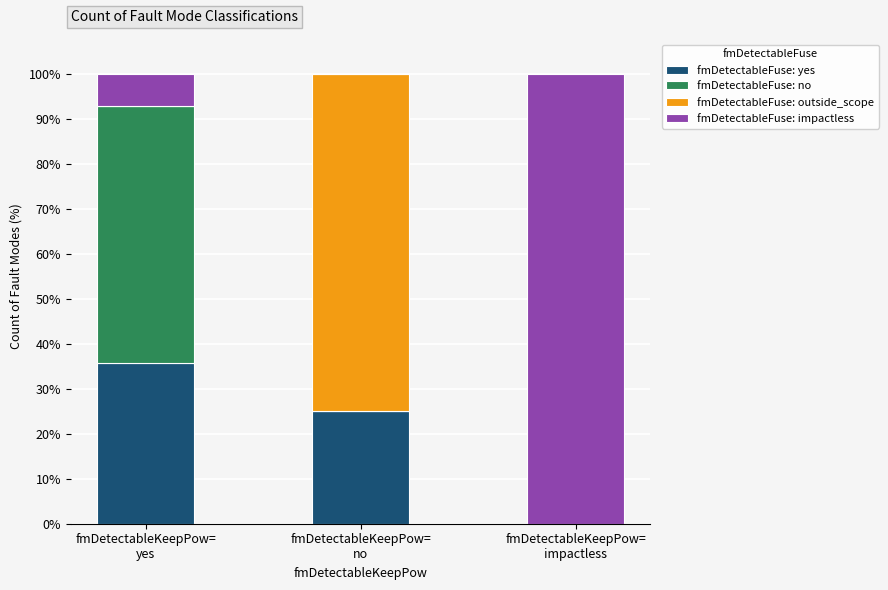

What is the difference between the fmDetectableFuse: yes values at fmDetectableKeepPow=
yes and fmDetectableKeepPow=
no?

10.7